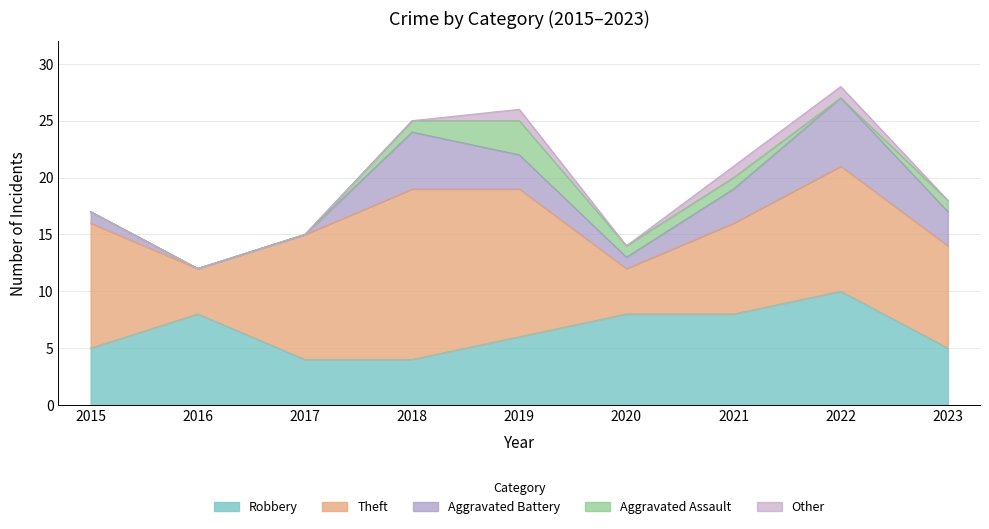

How many interior local valleys does the Other series have?

1